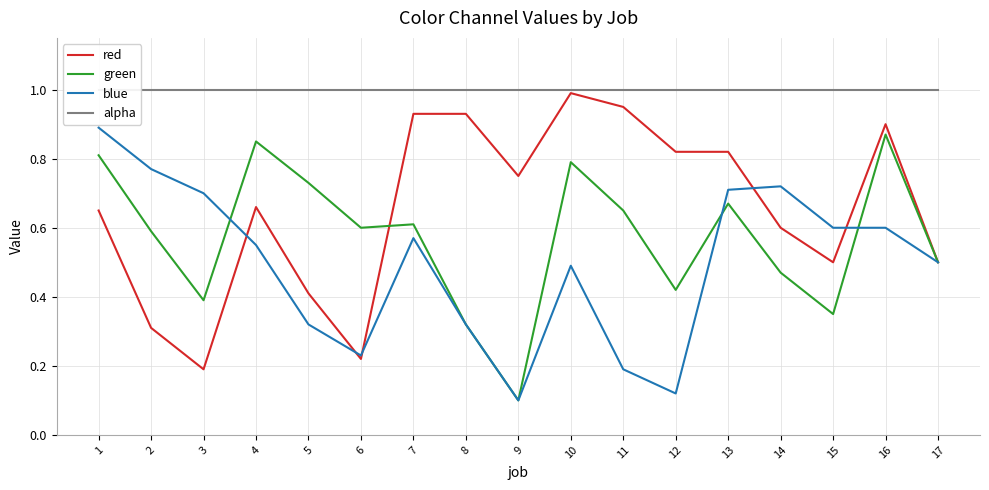

Which series has the largest total across all categories?

alpha